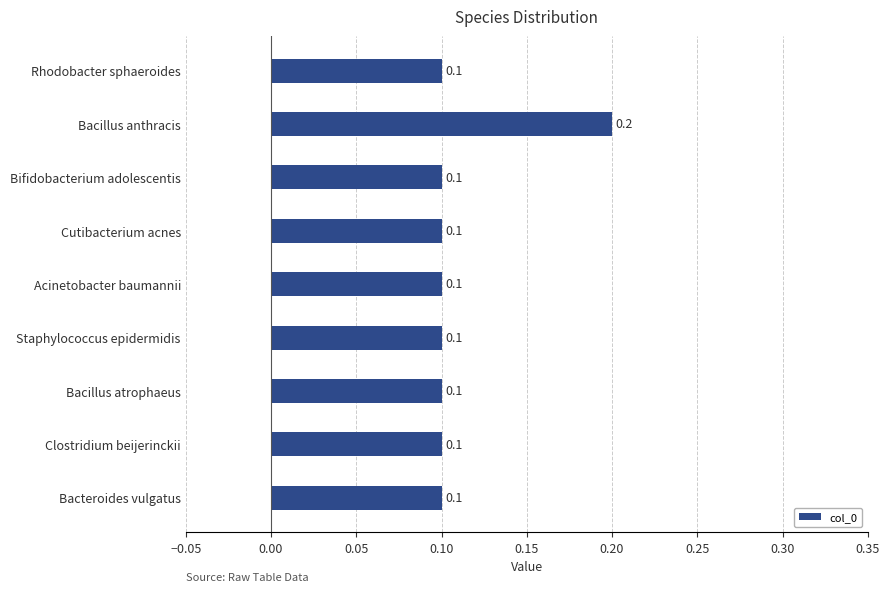

Is it true that the value at Bacillus anthracis is 0.2?

True